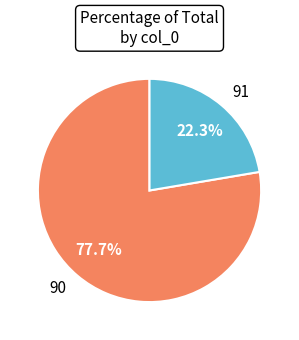

To the nearest percent, what is the average slice percentage?

50%